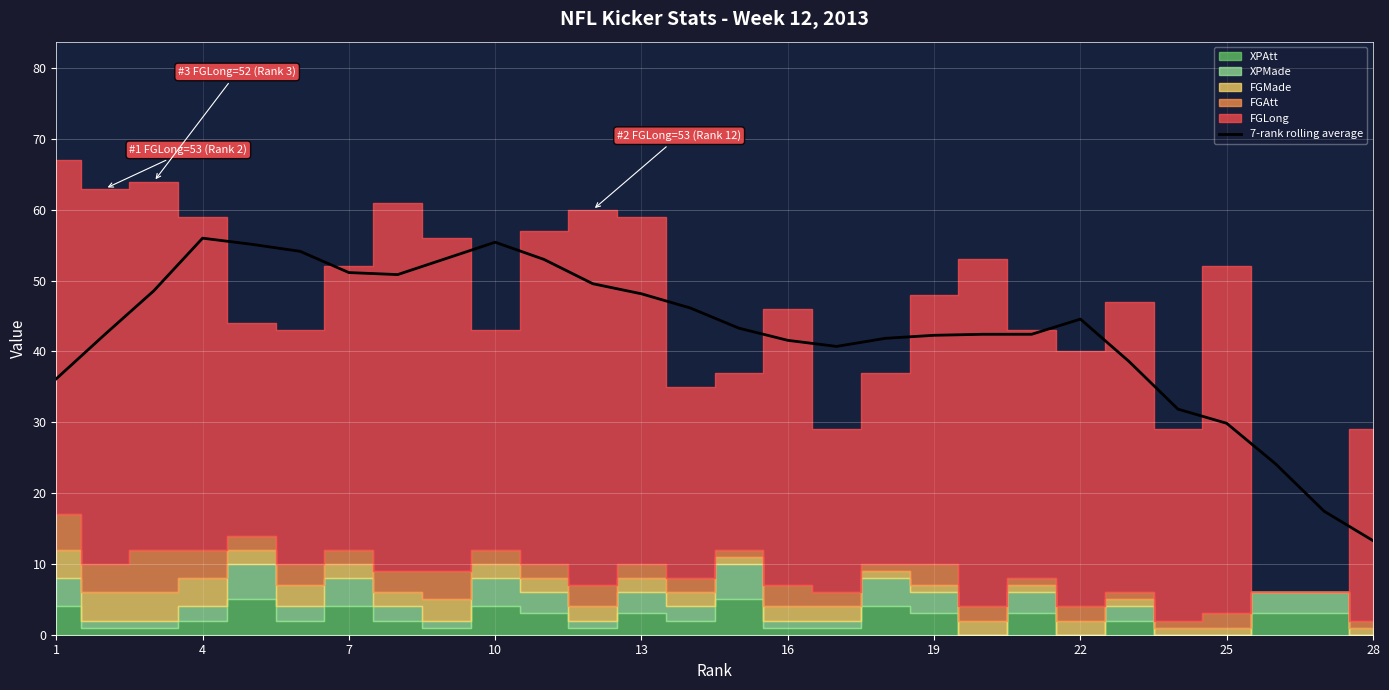

What is the highest value of the 7-rank rolling average series?

56.0